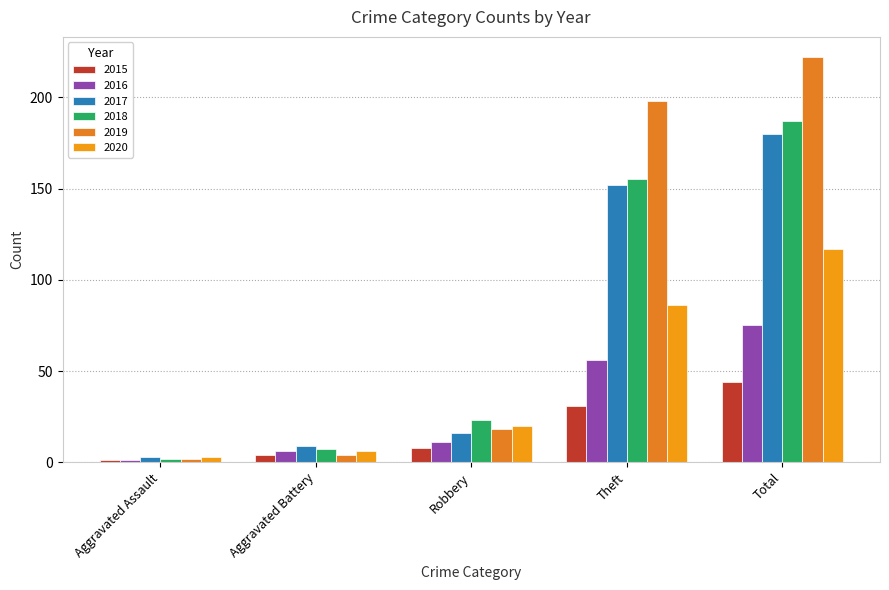

What is the difference between the maximum and minimum values in the 2020 series?

114